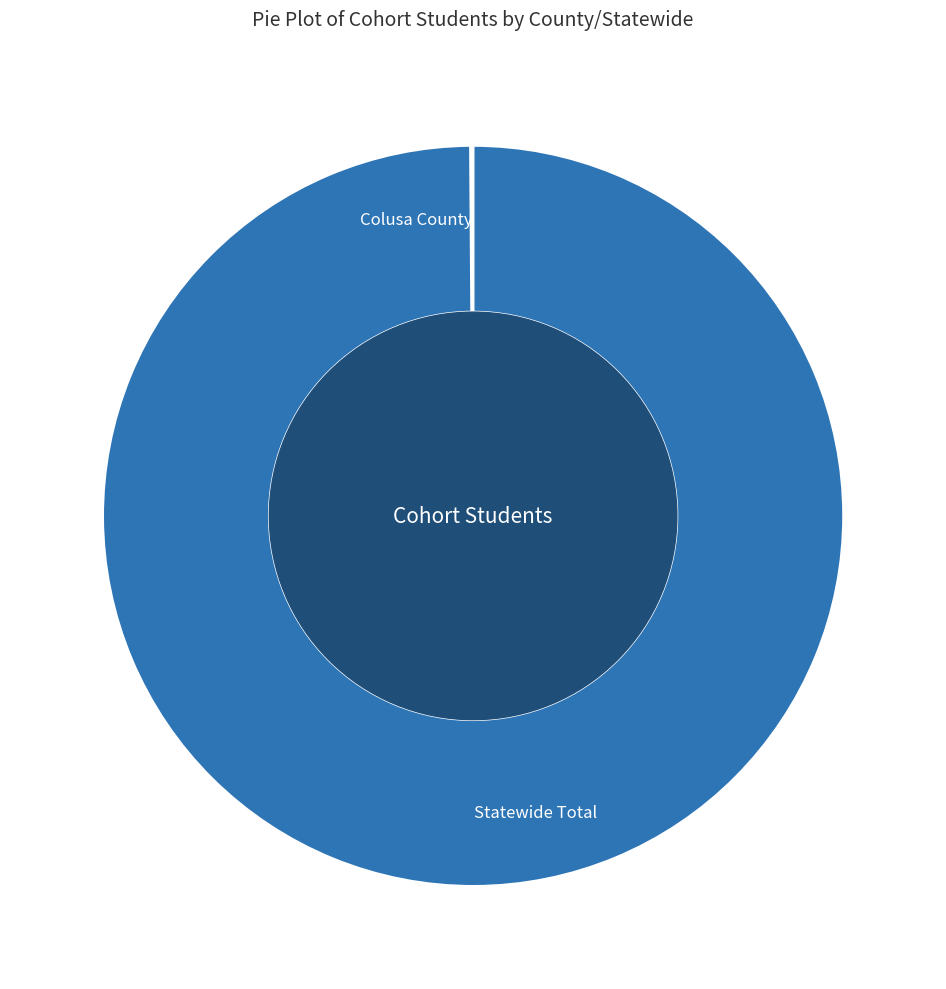

Is it true that Statewide Total is 100% of the pie?

True